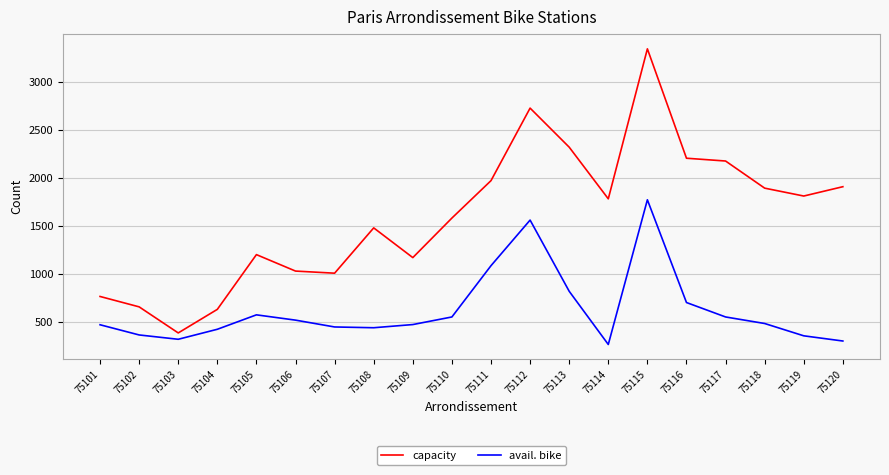

How many lines are shown in the chart?

2